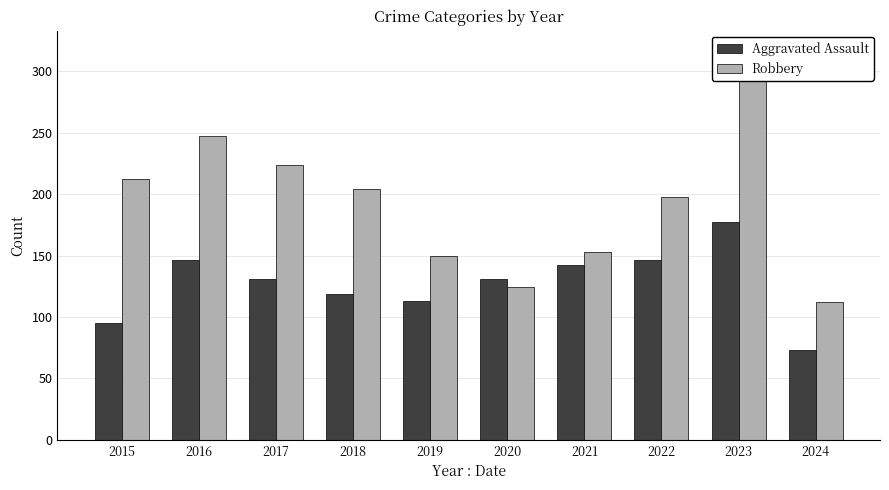

Is the value of Robbery at 2021 greater than the value of Aggravated Assault at 2018?

Yes